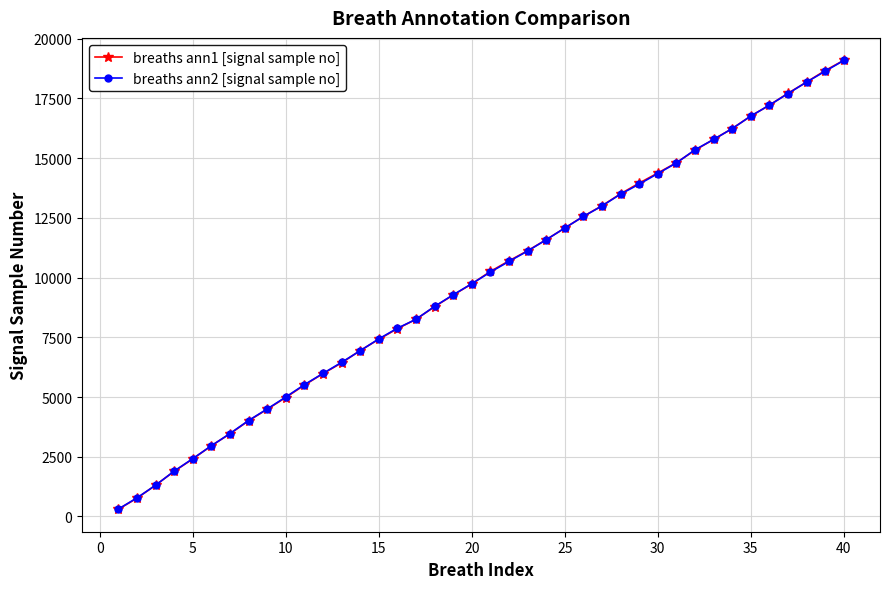

What is the maximum value for breaths ann2 [signal sample no]?

19085